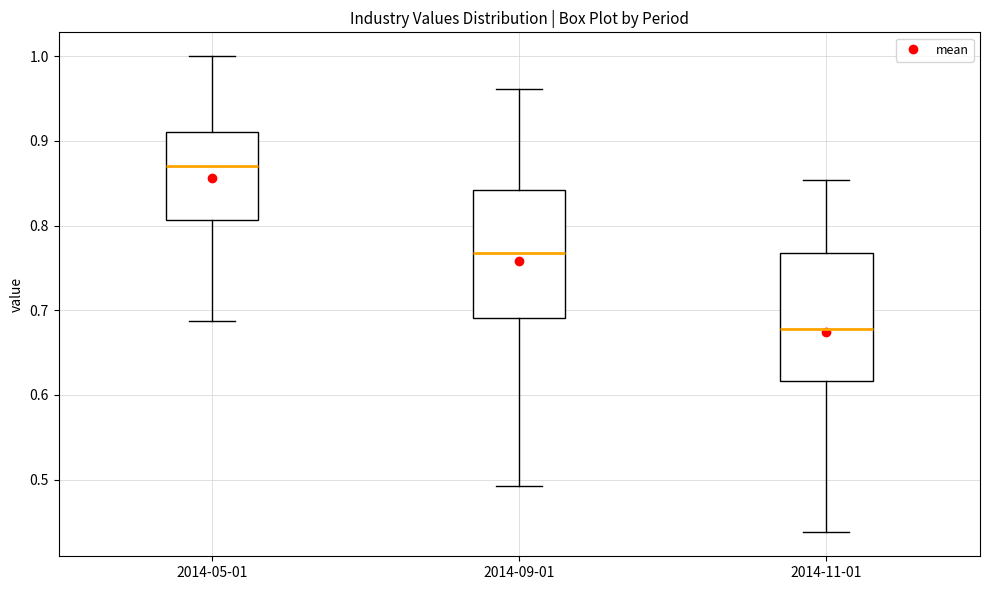

Where does the upper whisker of the box for 2014-09-01 end on the y-axis? The values are not printed on the chart, so give them approximately, as read against the axis.

0.96